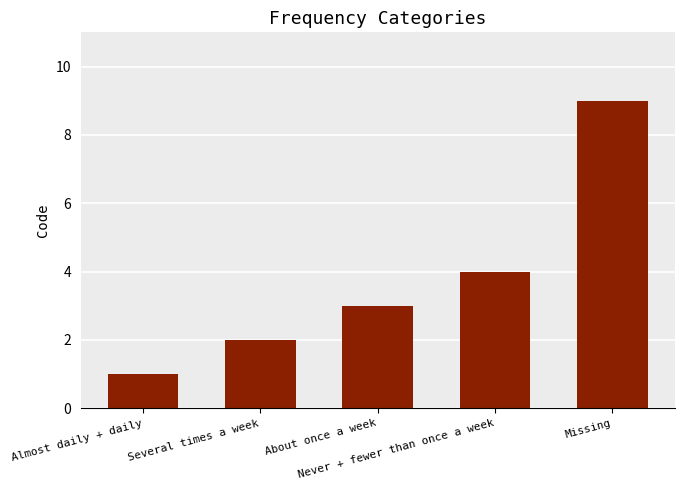

The chart shows a value of 3 at Several times a week. True or false?

False